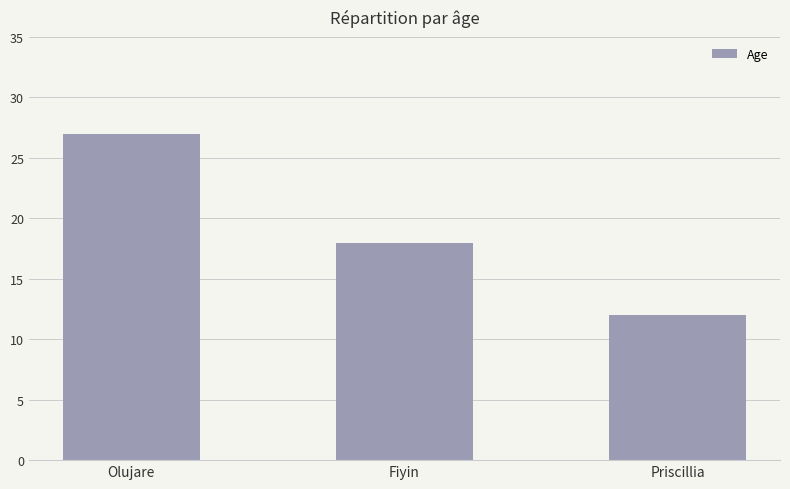

Does the chart contain any negative values?

No